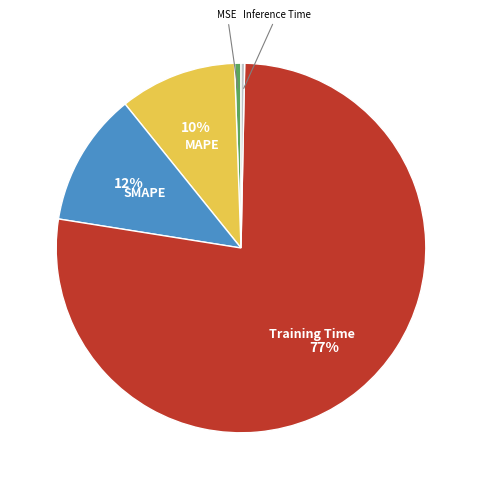

How many segments does this pie chart have?

5